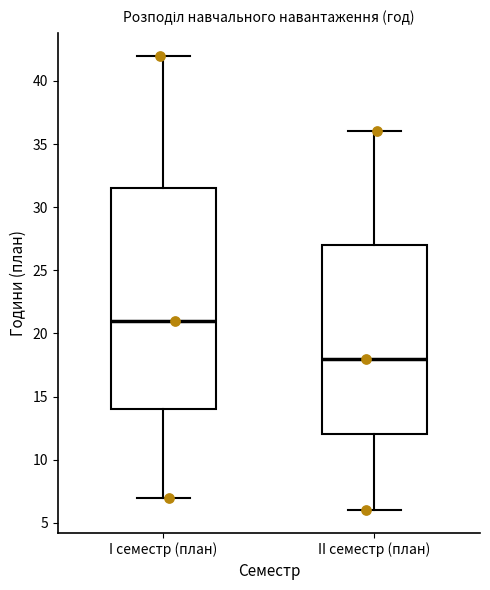

Reading left to right, read every box against the y-axis: the position of its median line, the range the box covers, and the ends of its whiskers. The values are not printed on the chart, so give them approximately, as read against the axis.

I семестр (план): median 21.0, box 14.0 to 31.5, whiskers 7.0 to 42.0
II семестр (план): median 18.0, box 12.0 to 27.0, whiskers 6.0 to 36.0